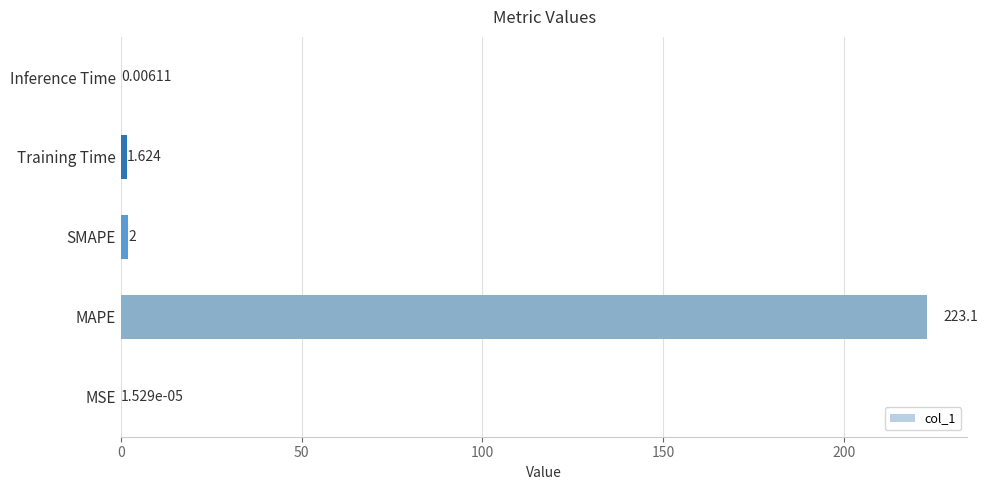

At which category does the chart reach its peak across all series?

MAPE